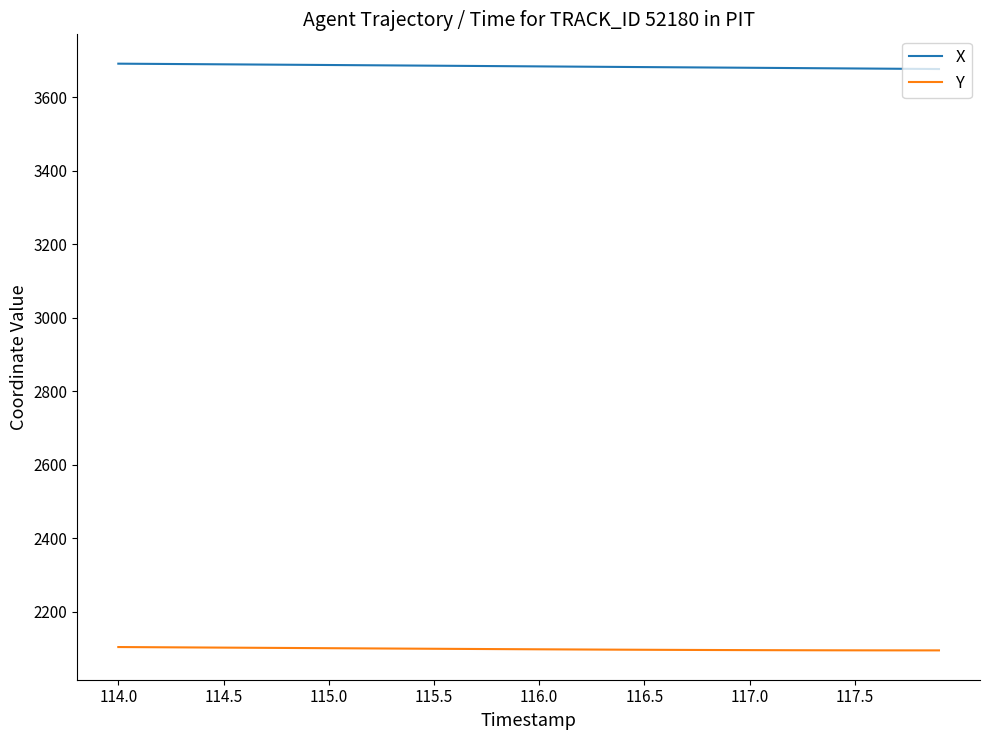

What is the greatest value displayed?

3690.8